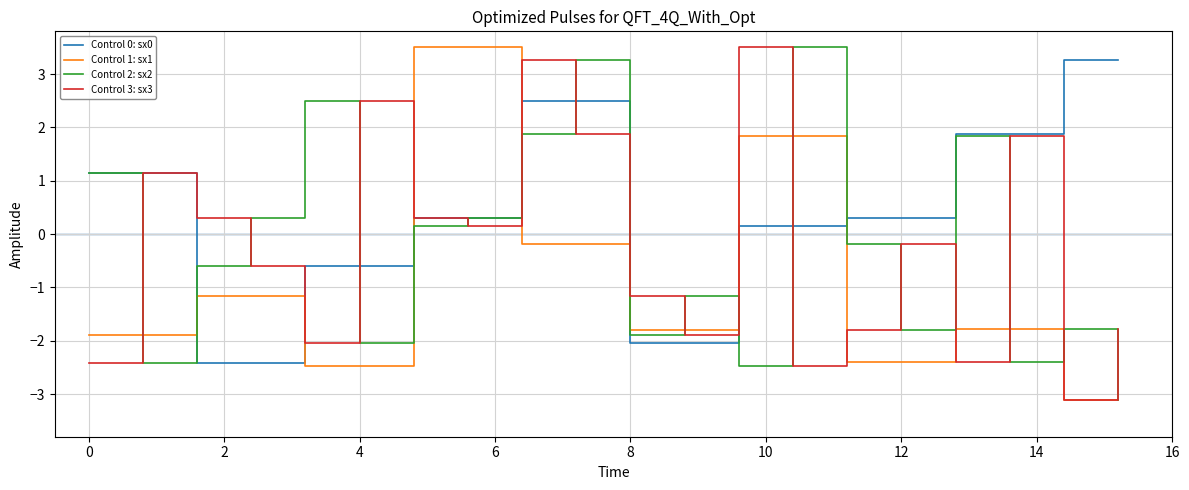

Which series ends up on top after the final intersection of Control 3: sx3 and Control 2: sx2?

Control 3: sx3